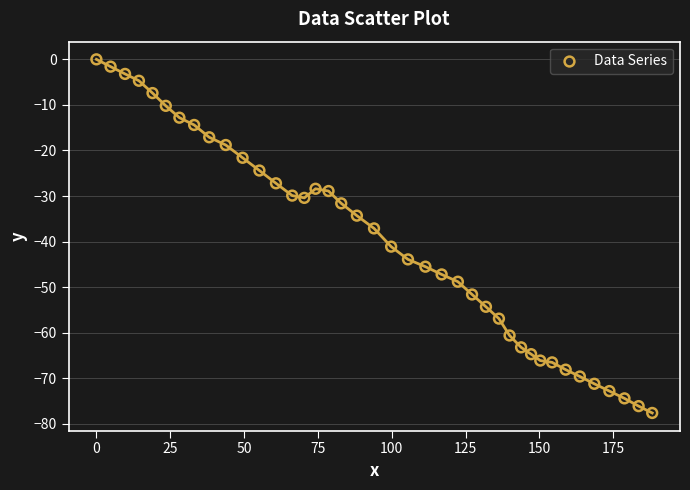

What is the range of Y values (max minus min)?

77.6